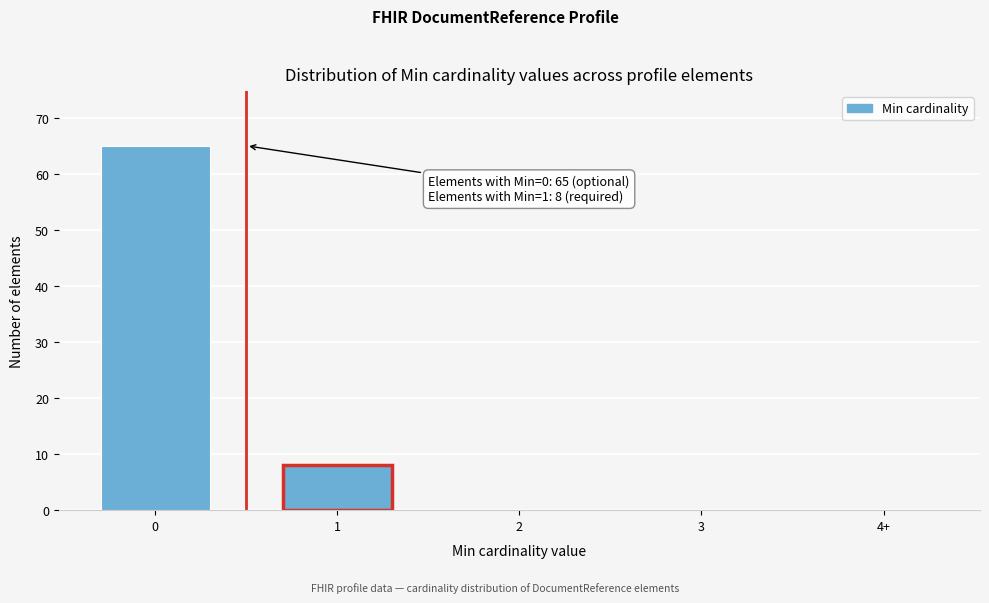

Reading right to left, extract all data points from this chart.

4+=0	3=0	2=0	1=8	0=65